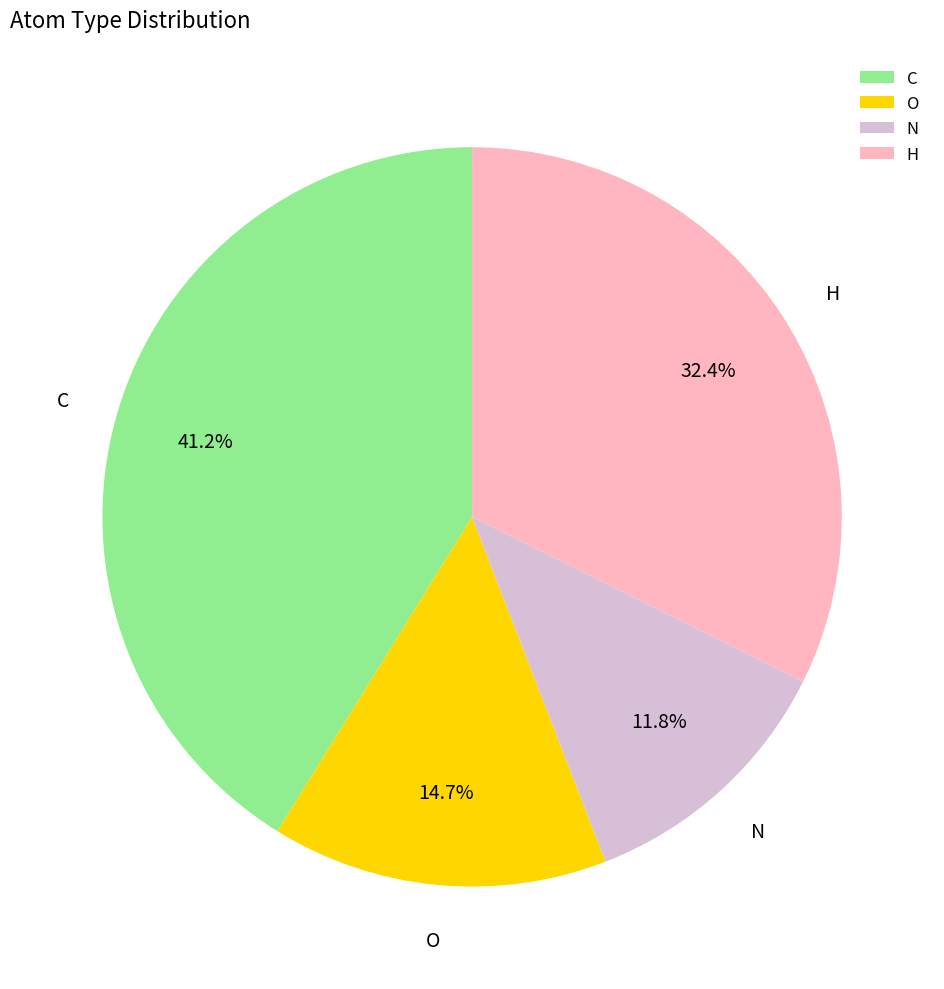

To the nearest percent, what is the average slice percentage?

25%